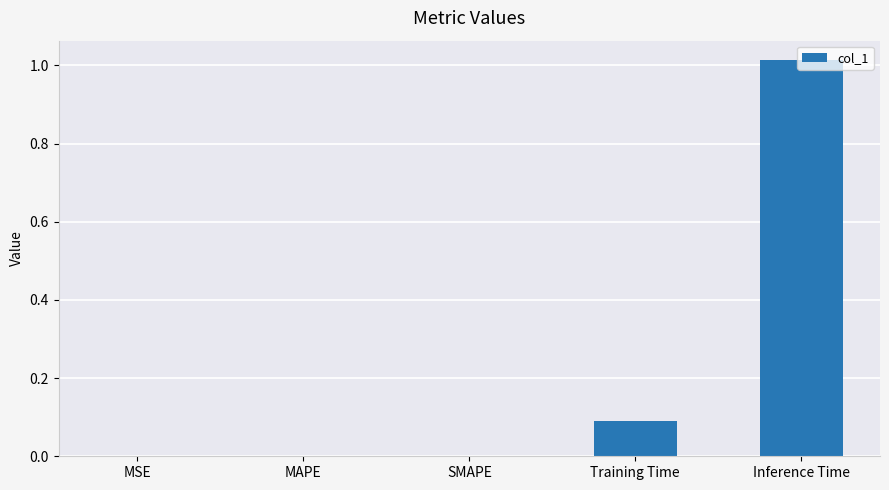

Between SMAPE and Training Time, which is larger?

Training Time